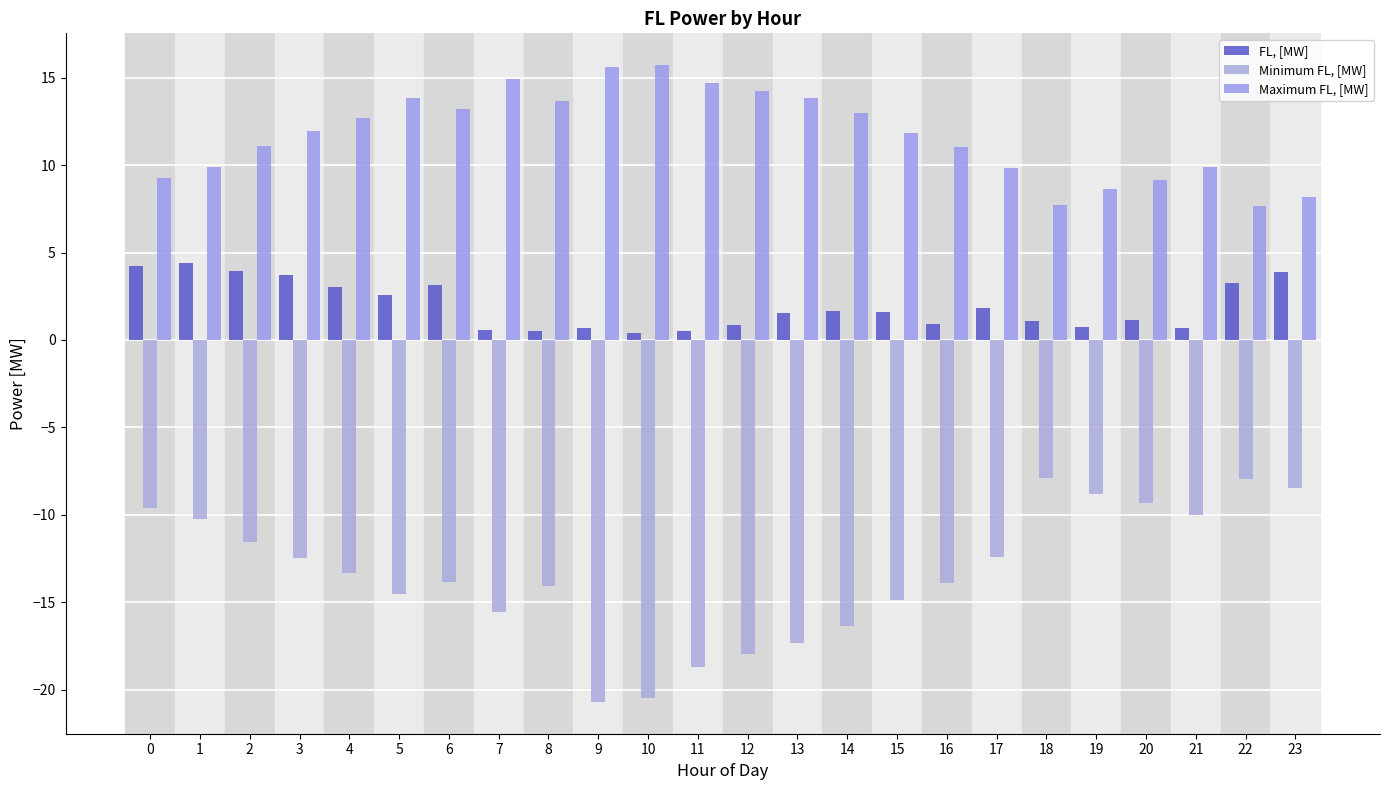

Count the number of categories in the chart.

24